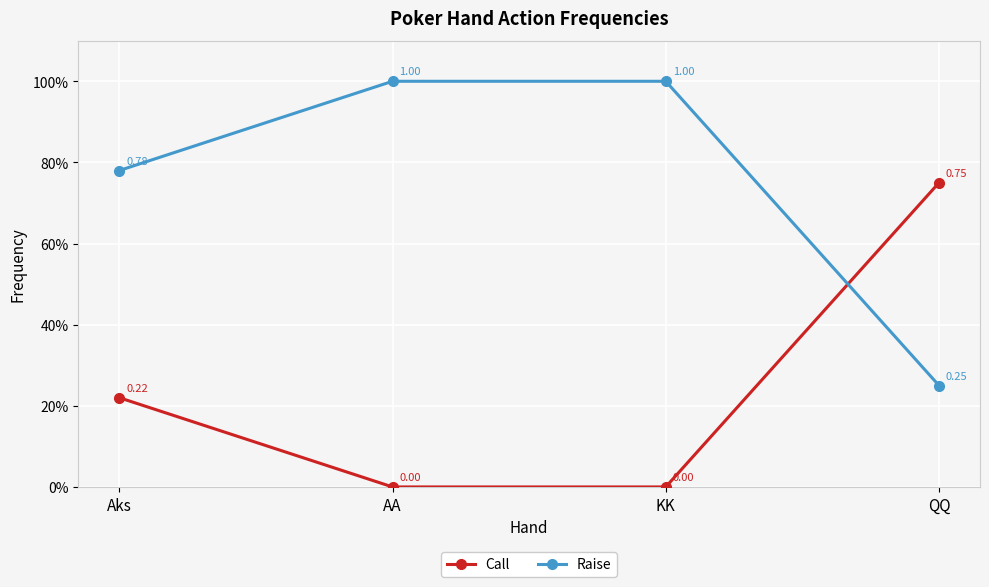

The Call series shows 0.8 at QQ. True or false?

True